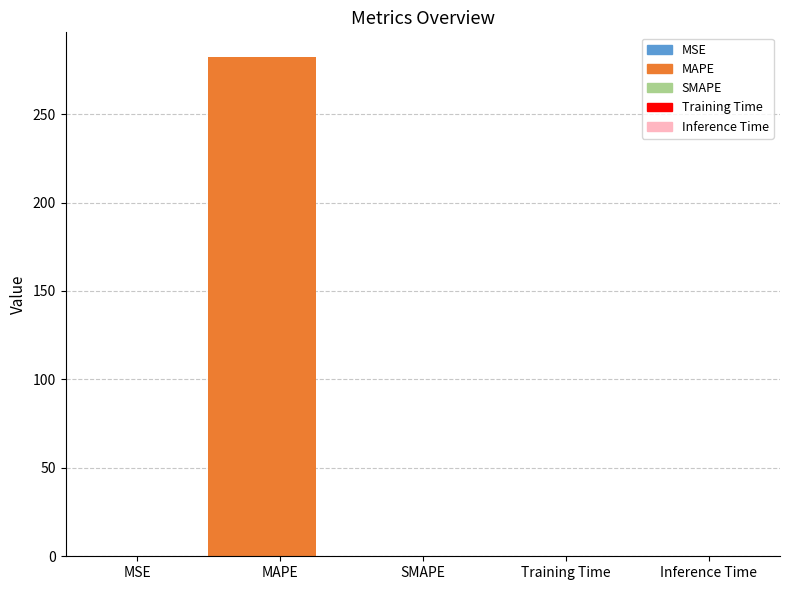

True or false: the data shows 0.0 at Inference Time.

True